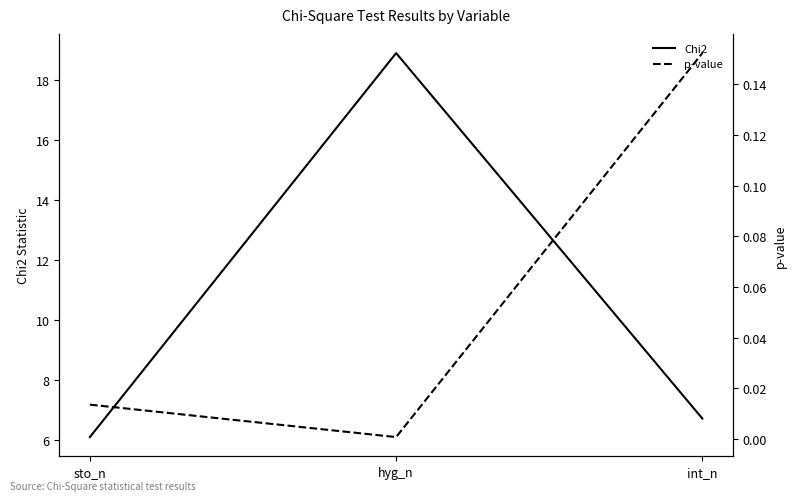

At which category does the chart reach its minimum across all series?

hyg_n